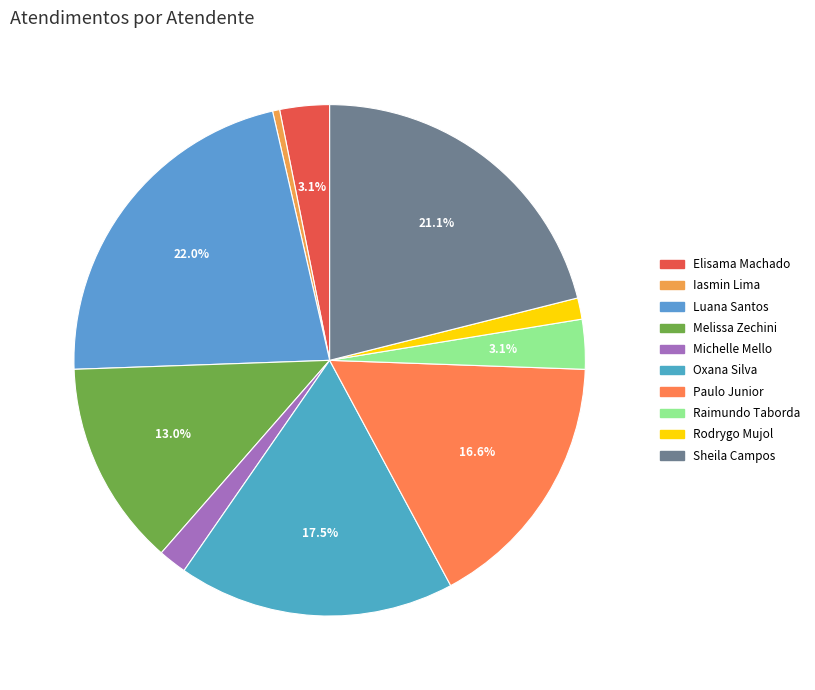

How many slices are in this pie chart?

10